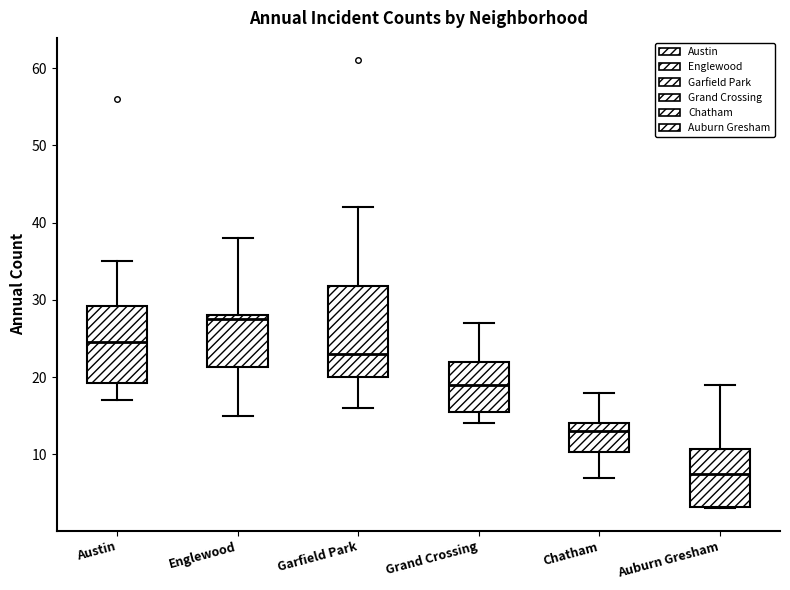

Which box is the tallest, from its lower edge to its upper edge?

Garfield Park